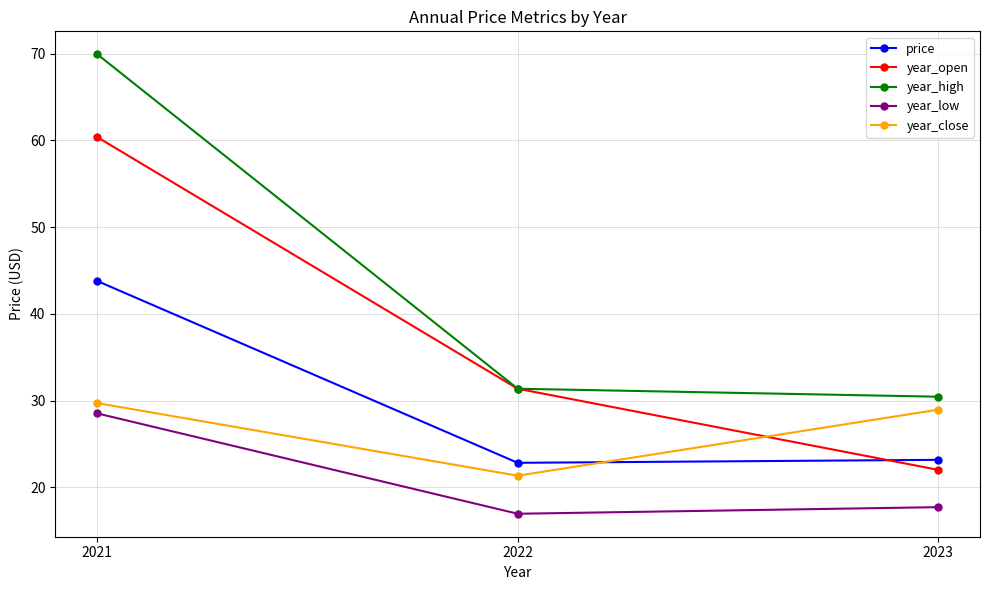

Which series has the largest range (max minus min)?

year_high